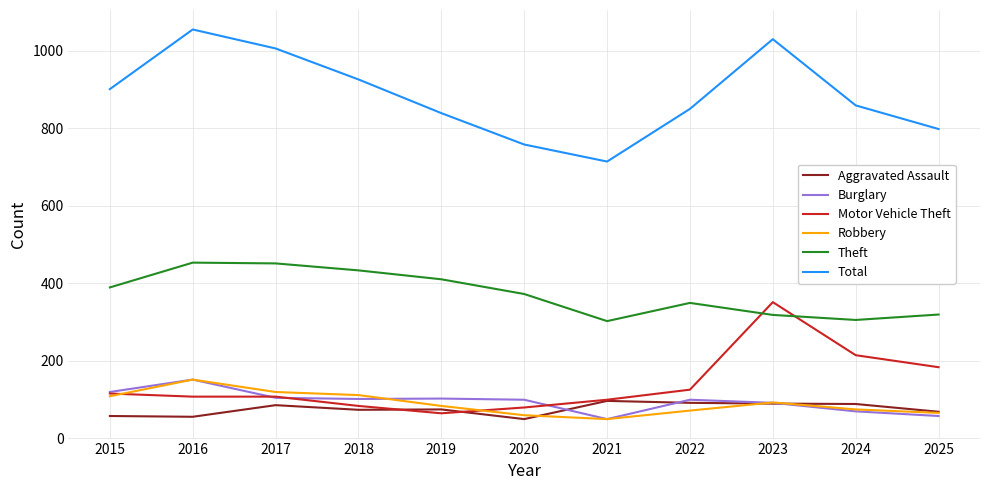

Which series has the largest total across all categories?

Total